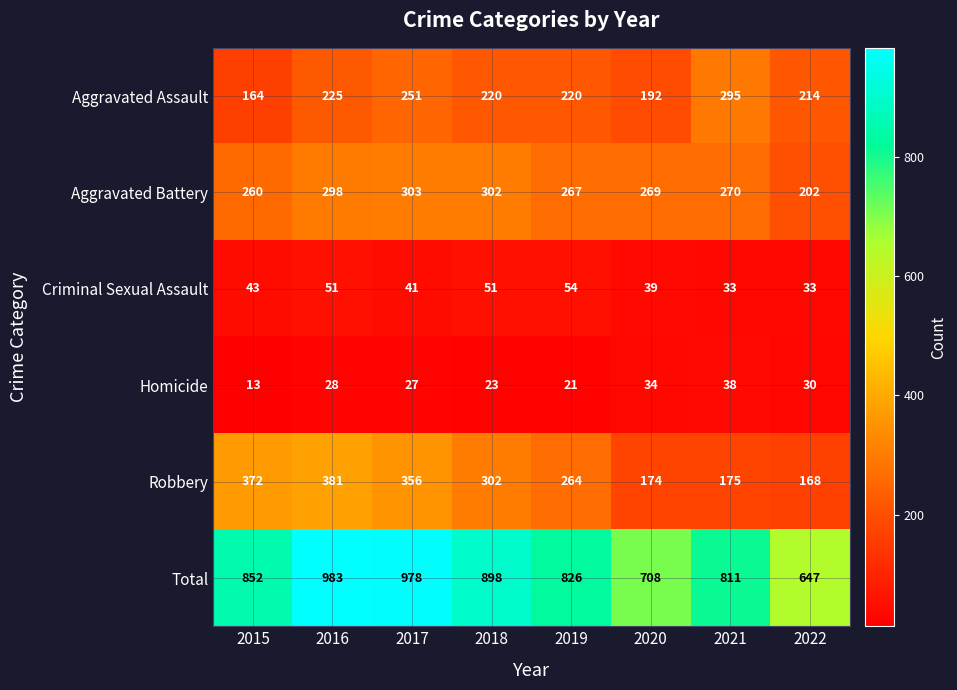

At 2016, list the series in order from smallest to largest.

Homicide, Criminal Sexual Assault, Aggravated Assault, Aggravated Battery, Robbery, Total